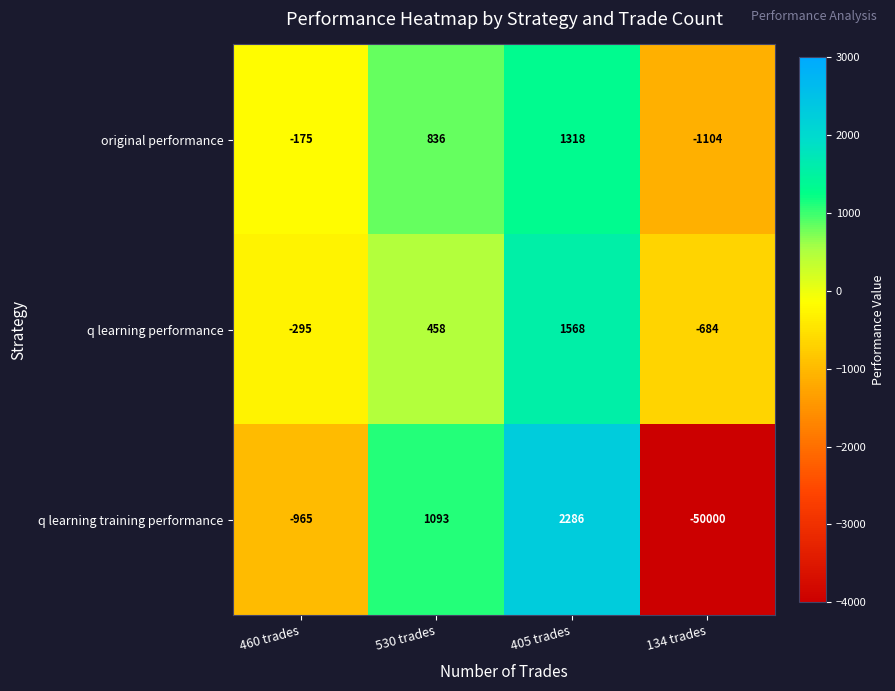

Rank the series by their maximum value, from highest to lowest.

q learning training performance, q learning performance, original performance